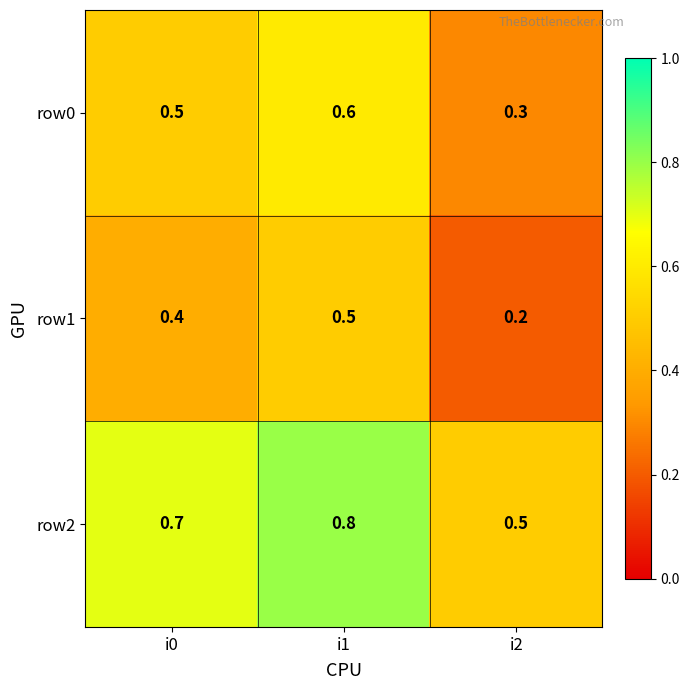

Which series has the largest total across all categories?

row2